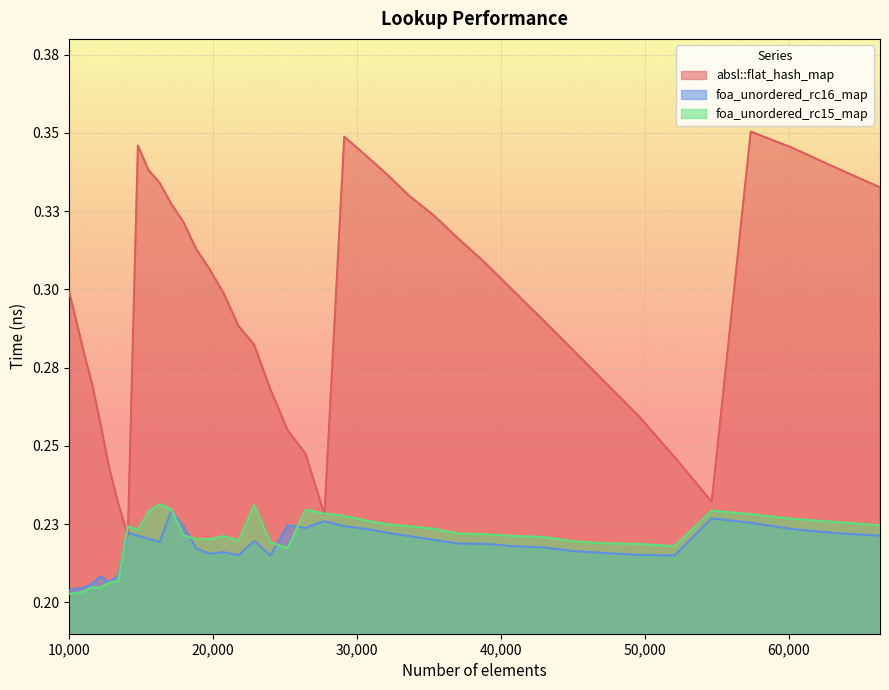

List the labels in order of foa_unordered_rc16_map value, largest first.

17078, 54656, 27733, 57372, 25171, 17927, 29110, 26421, 30555, 60223, 32072, 14063, 63216, 66358, 14763, 33664, 15498, 35335, 22845, 16269, 37089, 38930, 40863, 42892, 18818, 45022, 20734, 47258, 19753, 49605, 21764, 23980, 52069, 13396, 12154, 12760, 11576, 11025, 10500, 10000